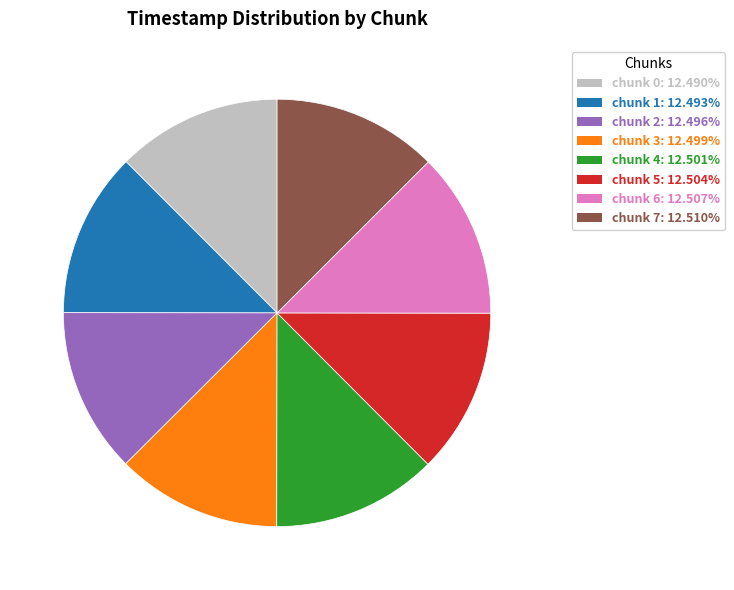

Do chunk 6 and chunk 1 together represent more than half of the pie?

No